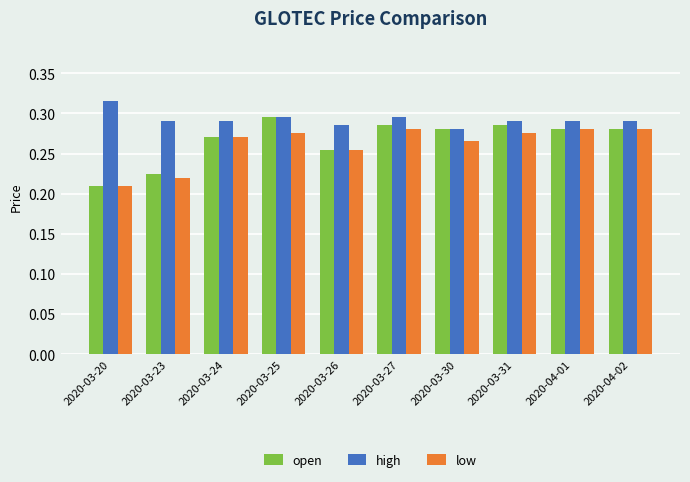

At which category does the chart reach its minimum across all series?

2020-03-20